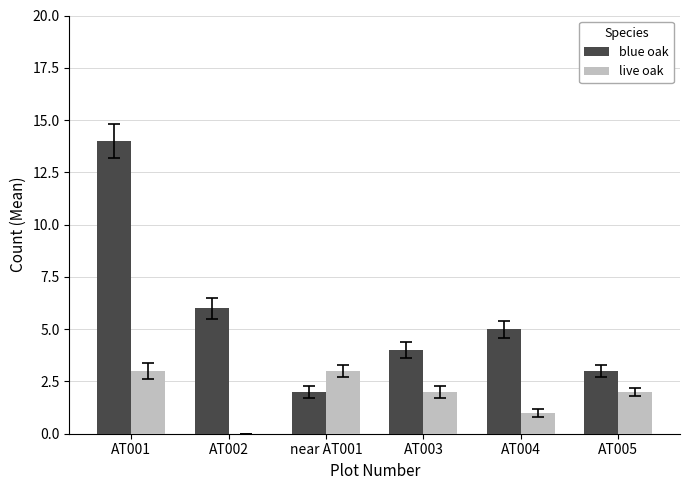

Are the bars horizontal?

No